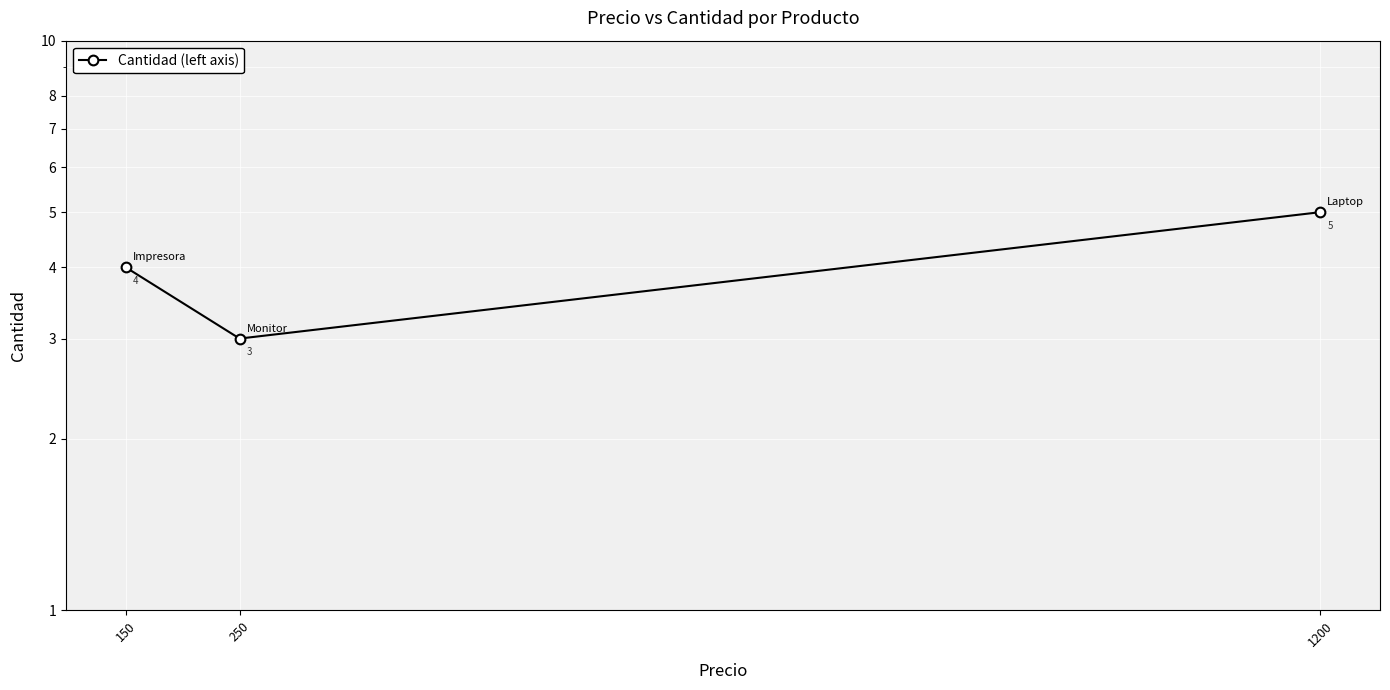

Rank the categories by value from highest to lowest.

1200, 150, 250